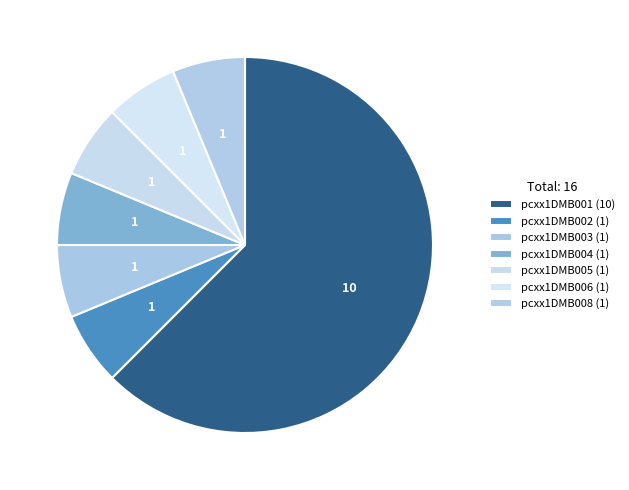

Count the number of slices in the pie.

7